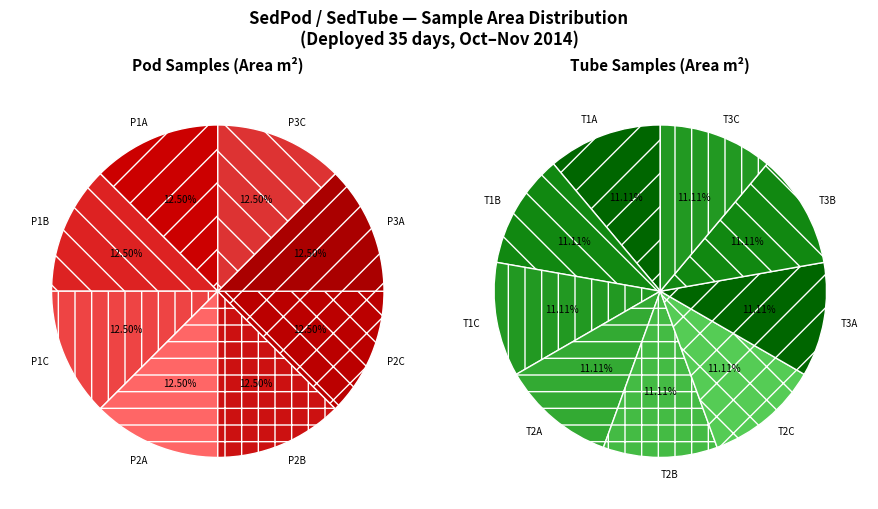

Count the number of slices in the pie.

17